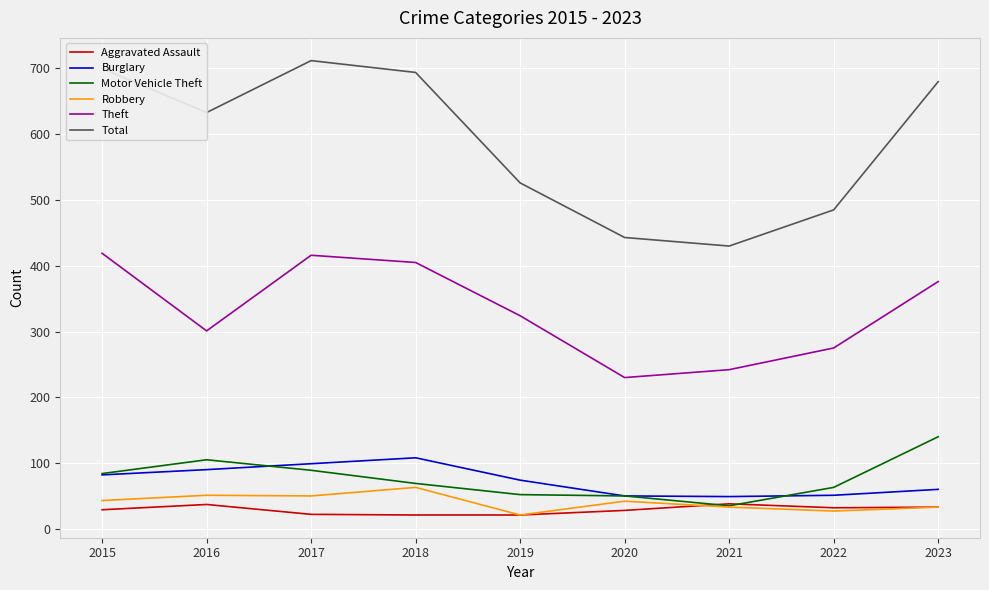

What is the maximum value for Total?

712